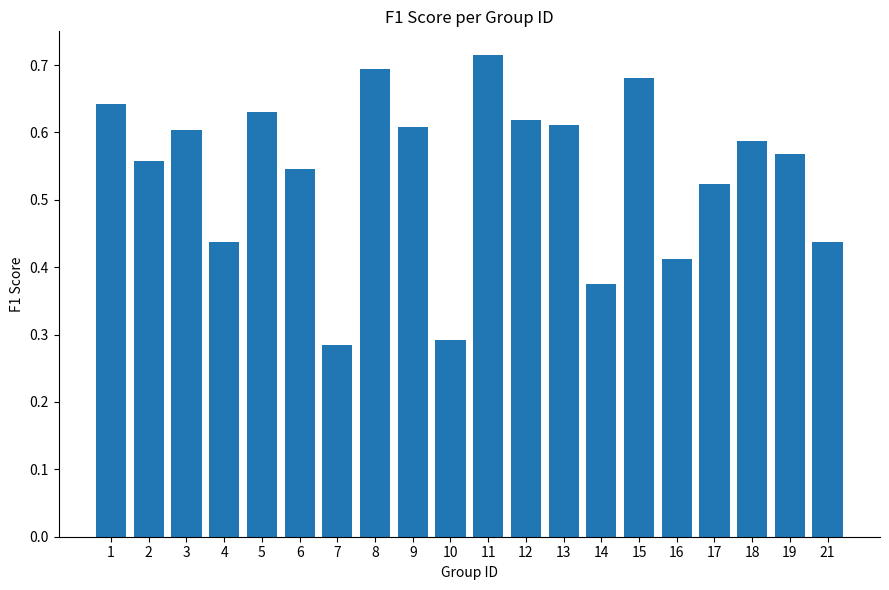

What is the sum of all values?

10.8